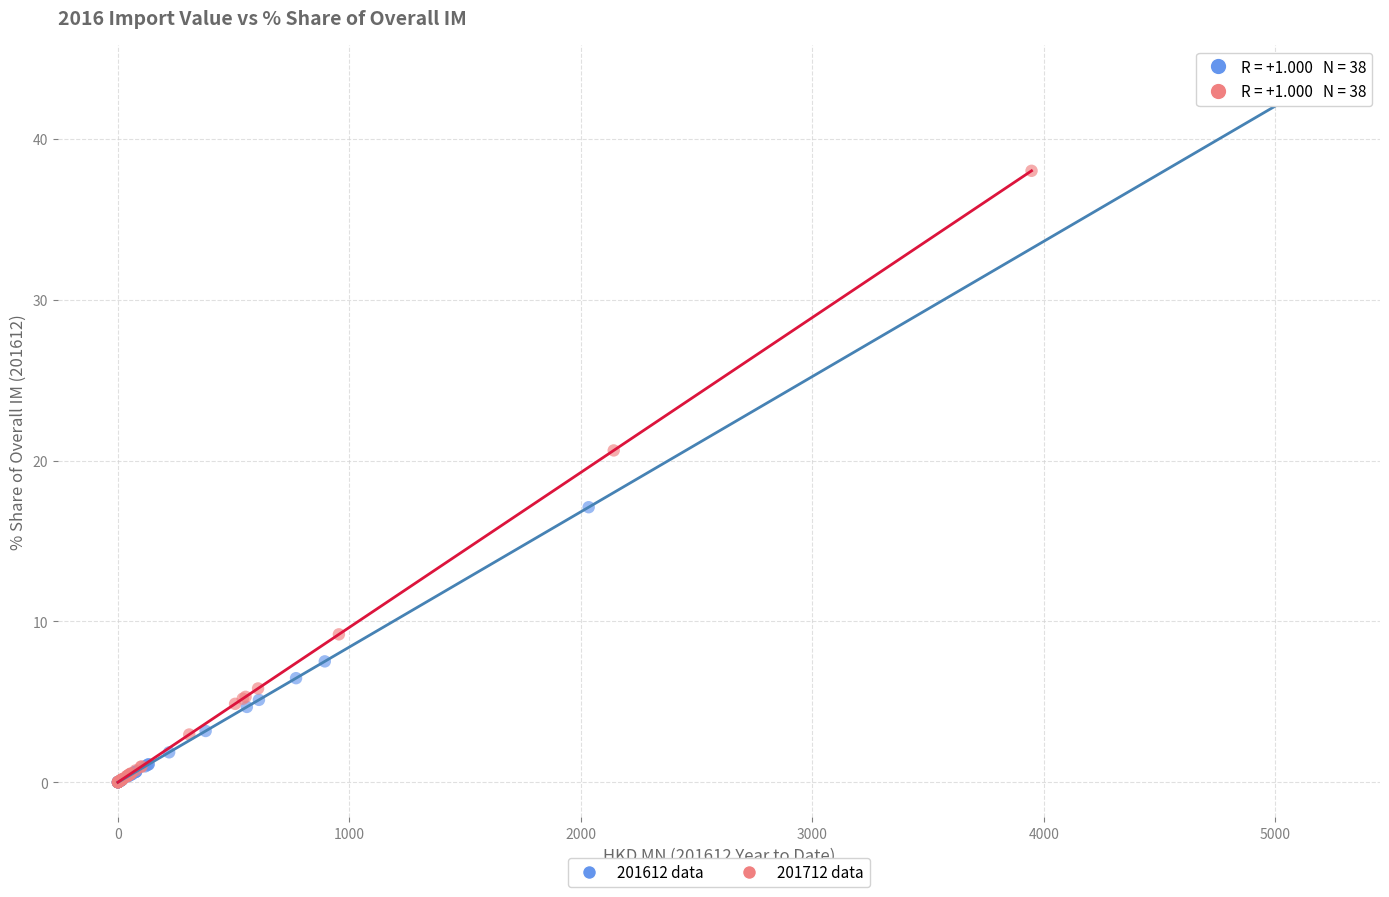

What are all the series names shown in the legend?

201612 data, 201712 data